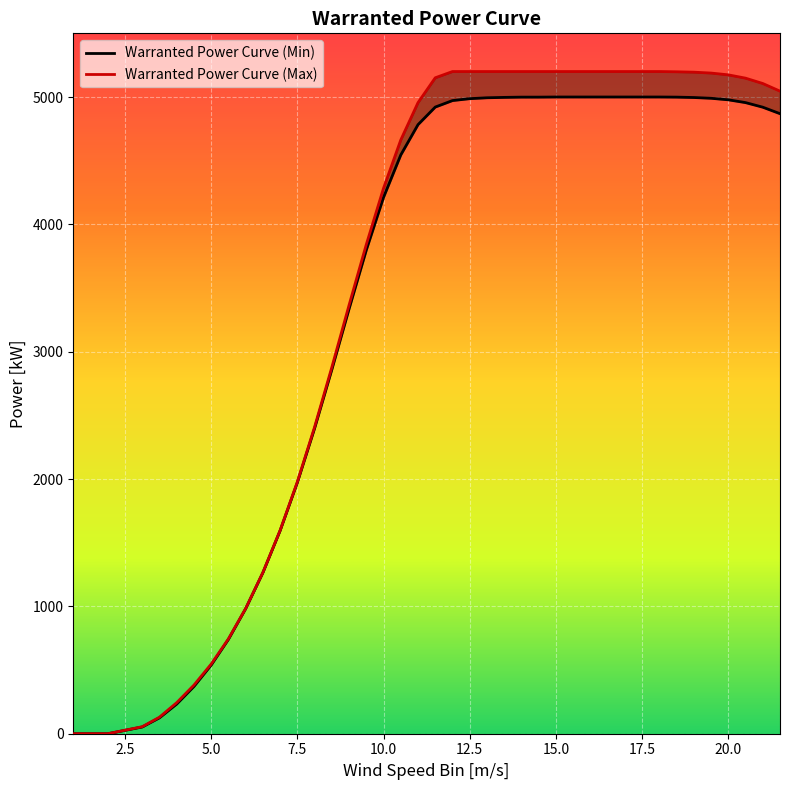

What is the maximum value for Warranted Power Curve (Min)?

5000